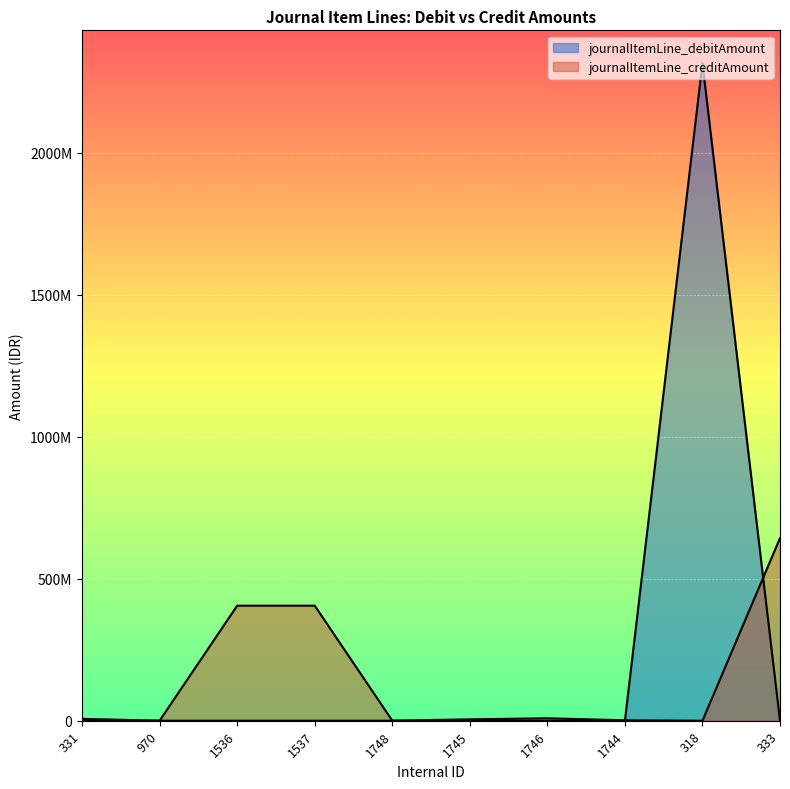

What is the difference between the second highest and minimum values in the journalItemLine_creditAmount series?

405103678.0